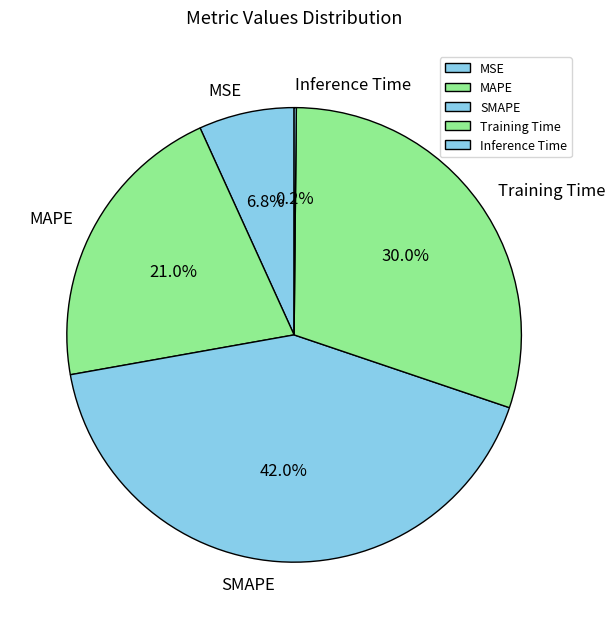

To the nearest percent, what percentage of the pie is MSE?

7%